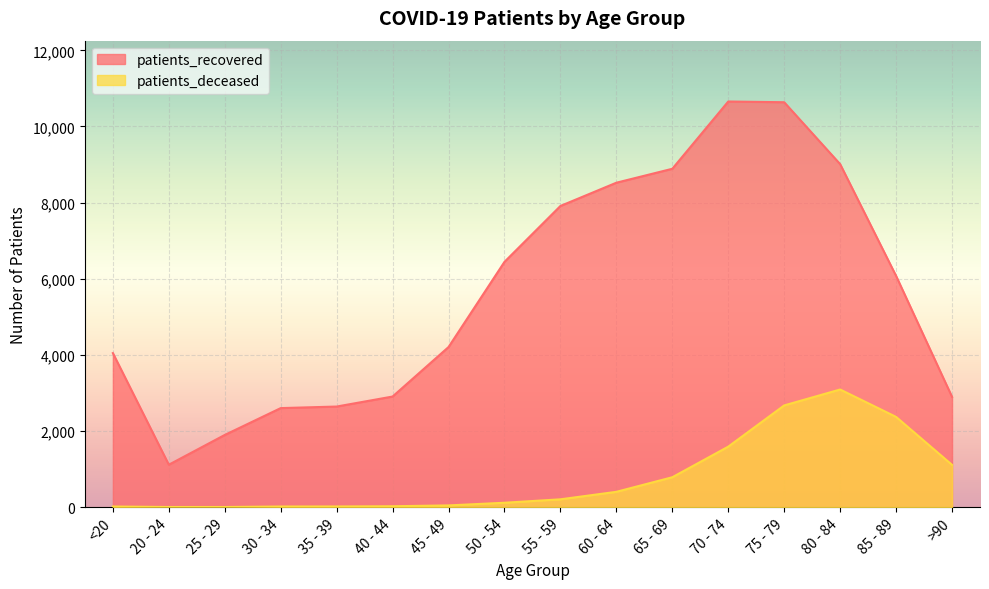

The patients_recovered series shows 2897 at 25 - 29. True or false?

False